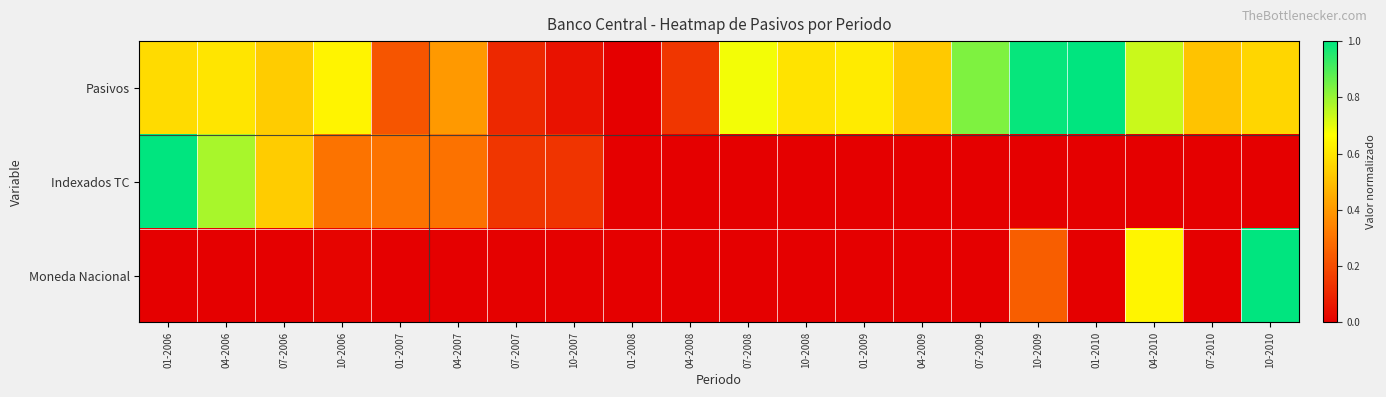

What is the total value across all series at 10-2006?

1.0